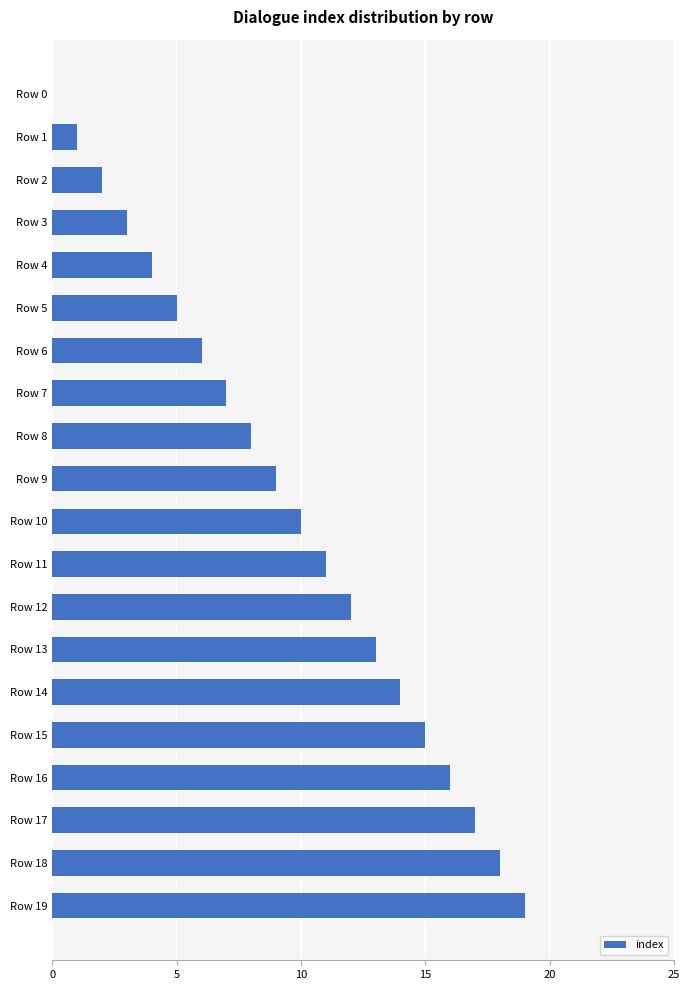

The chart shows a value of 8 at Row 8. True or false?

True